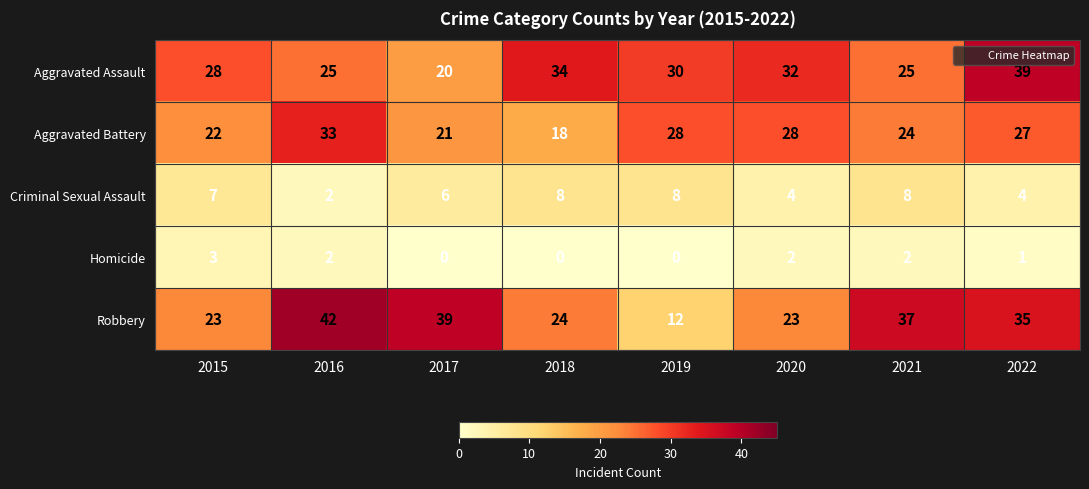

How many series are shown in this chart?

5